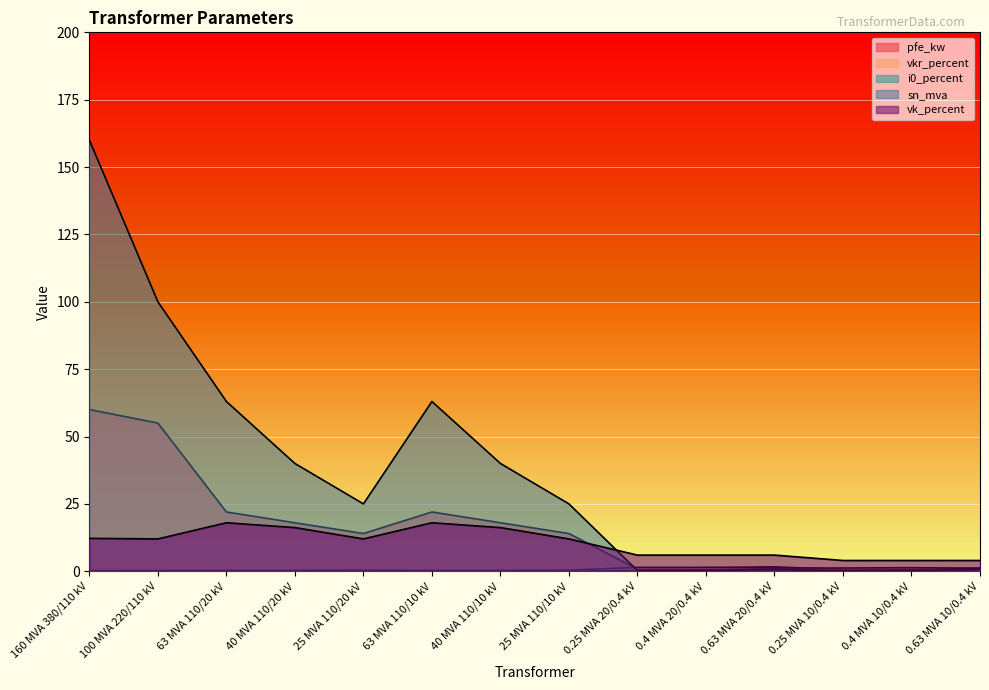

Between which two adjacent categories do sn_mva and vkr_percent first intersect?

25 MVA 110/10 kV and 0.25 MVA 20/0.4 kV